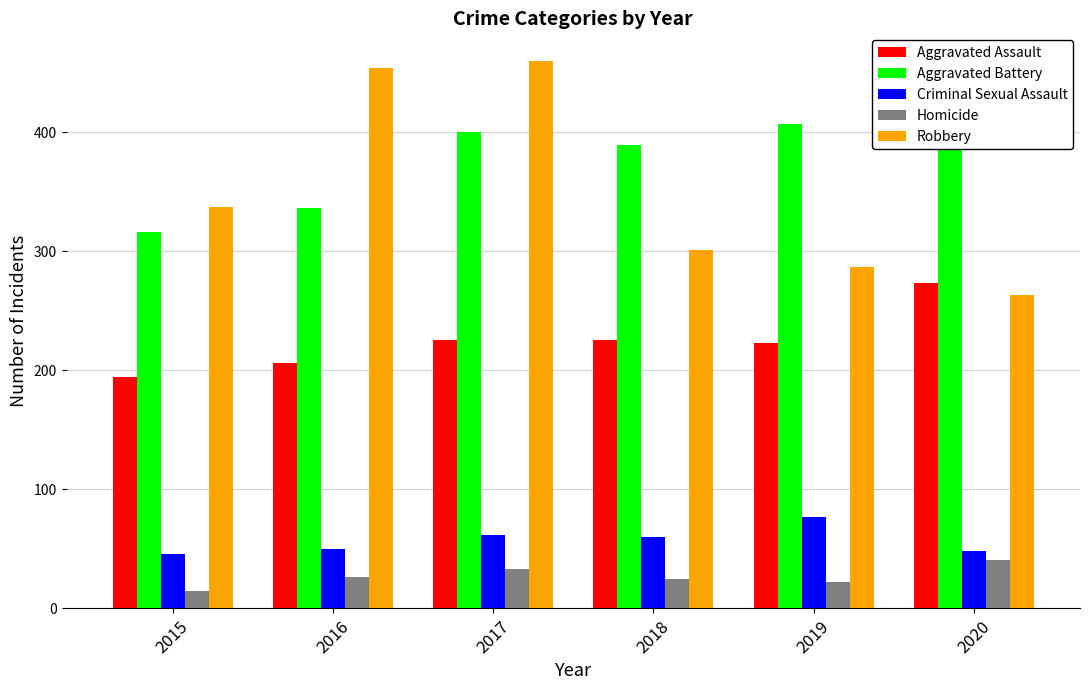

Which series has the largest total across all categories?

Aggravated Battery